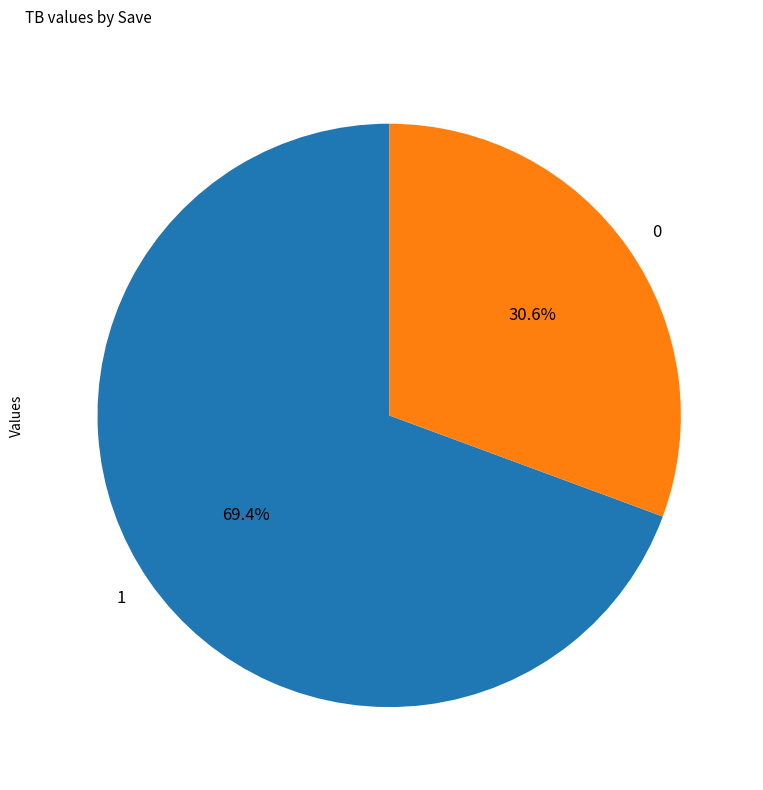

Which category has the biggest portion of the pie?

1